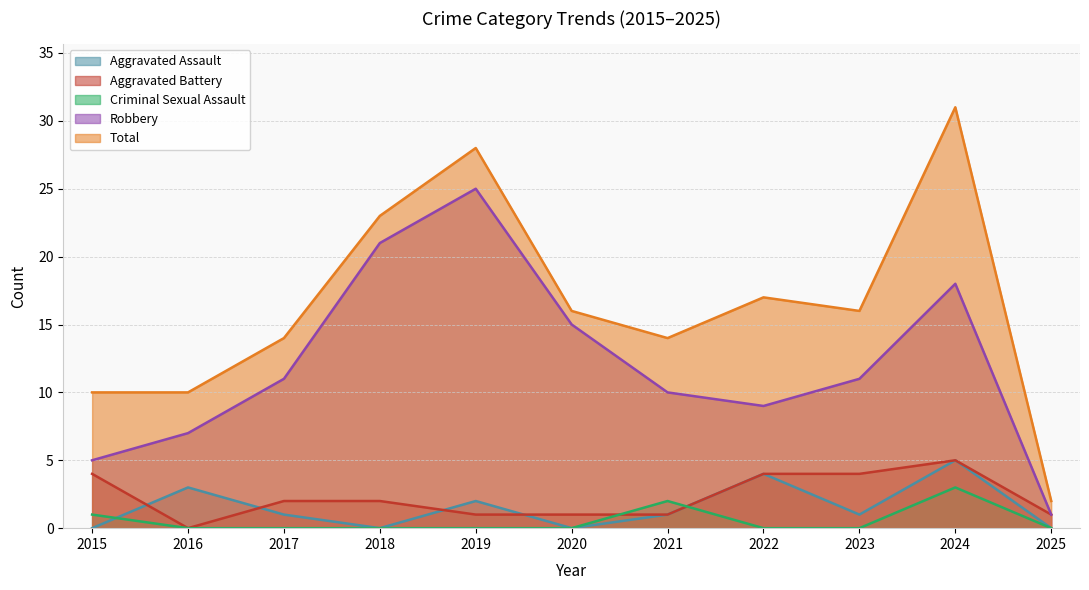

At which category does the chart reach its minimum across all series?

2015